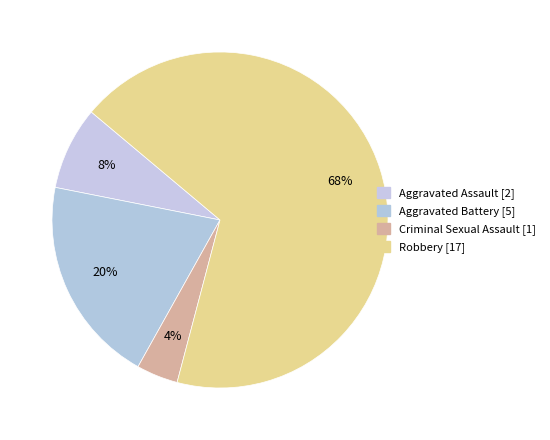

What is the smallest slice in the pie chart?

Criminal Sexual Assault